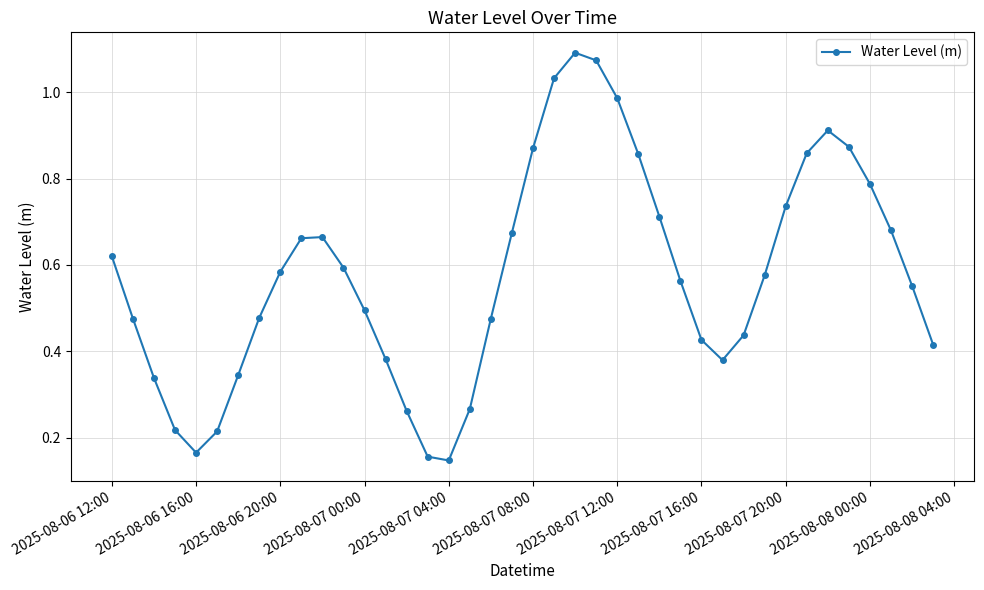

How many points are higher than both their immediate neighbors (excluding endpoints)?

3